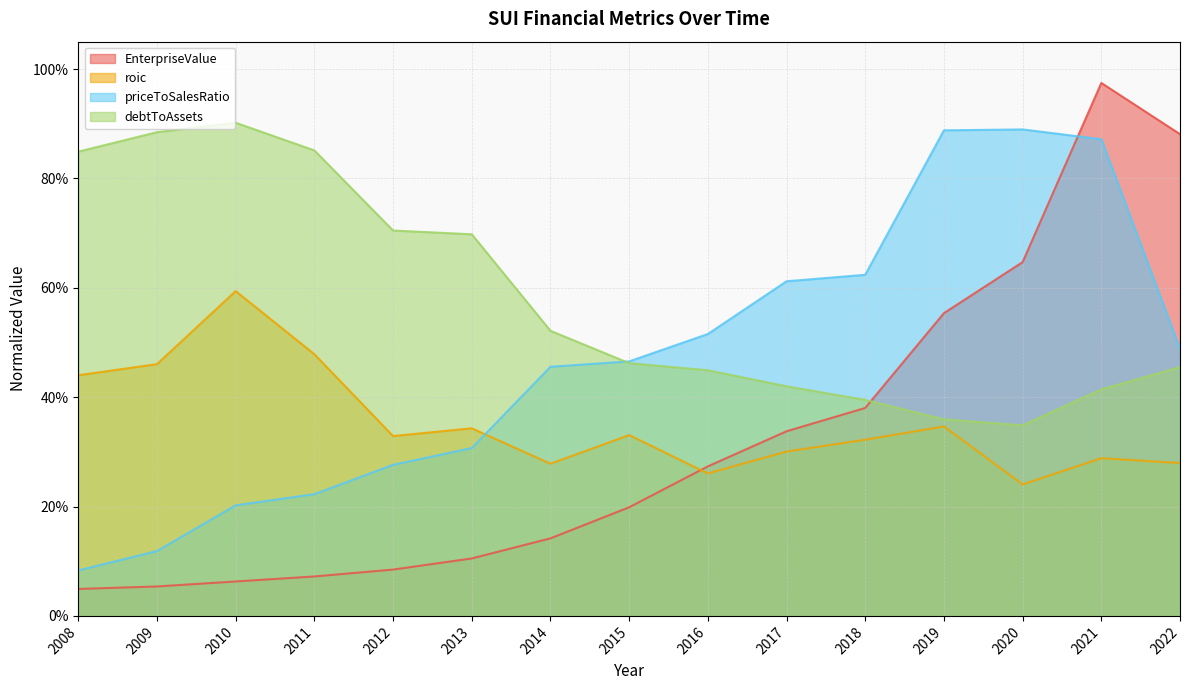

Reading left to right, extract all data points from this chart.

EnterpriseValue: 2008=0.0	2009=0.1	2010=0.1	2011=0.1	2012=0.1	2013=0.1	2014=0.1	2015=0.2	2016=0.3	2017=0.3	2018=0.4	2019=0.6	2020=0.6	2021=1.0	2022=0.9
roic: 2008=0.4	2009=0.5	2010=0.6	2011=0.5	2012=0.3	2013=0.3	2014=0.3	2015=0.3	2016=0.3	2017=0.3	2018=0.3	2019=0.3	2020=0.2	2021=0.3	2022=0.3
priceToSalesRatio: 2008=0.1	2009=0.1	2010=0.2	2011=0.2	2012=0.3	2013=0.3	2014=0.5	2015=0.5	2016=0.5	2017=0.6	2018=0.6	2019=0.9	2020=0.9	2021=0.9	2022=0.5
debtToAssets: 2008=0.8	2009=0.9	2010=0.9	2011=0.9	2012=0.7	2013=0.7	2014=0.5	2015=0.5	2016=0.4	2017=0.4	2018=0.4	2019=0.4	2020=0.3	2021=0.4	2022=0.5